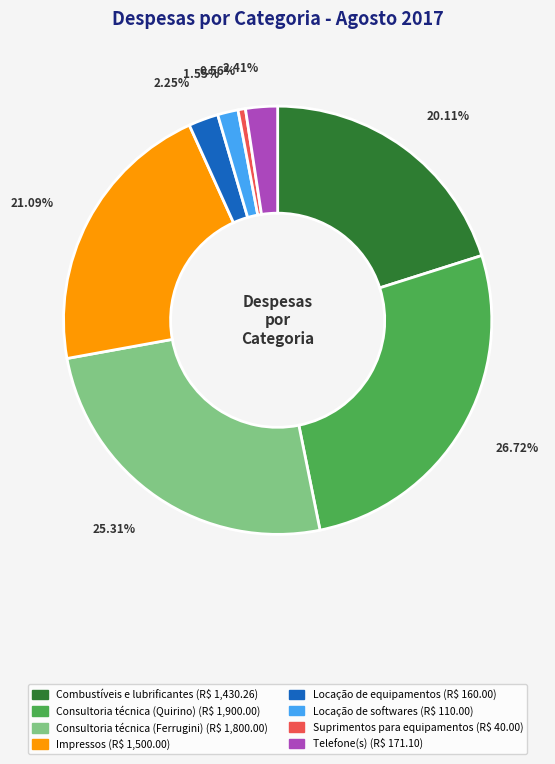

Do Suprimentos para equipamentos and Impressos together represent more than half of the pie?

No